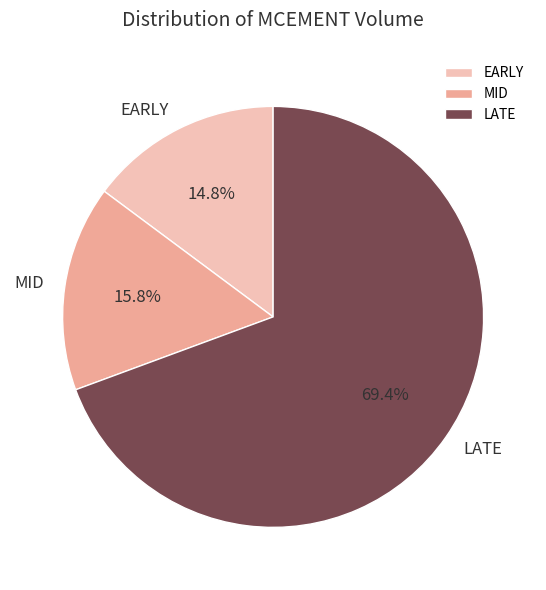

Which has a higher value, MID or LATE?

LATE